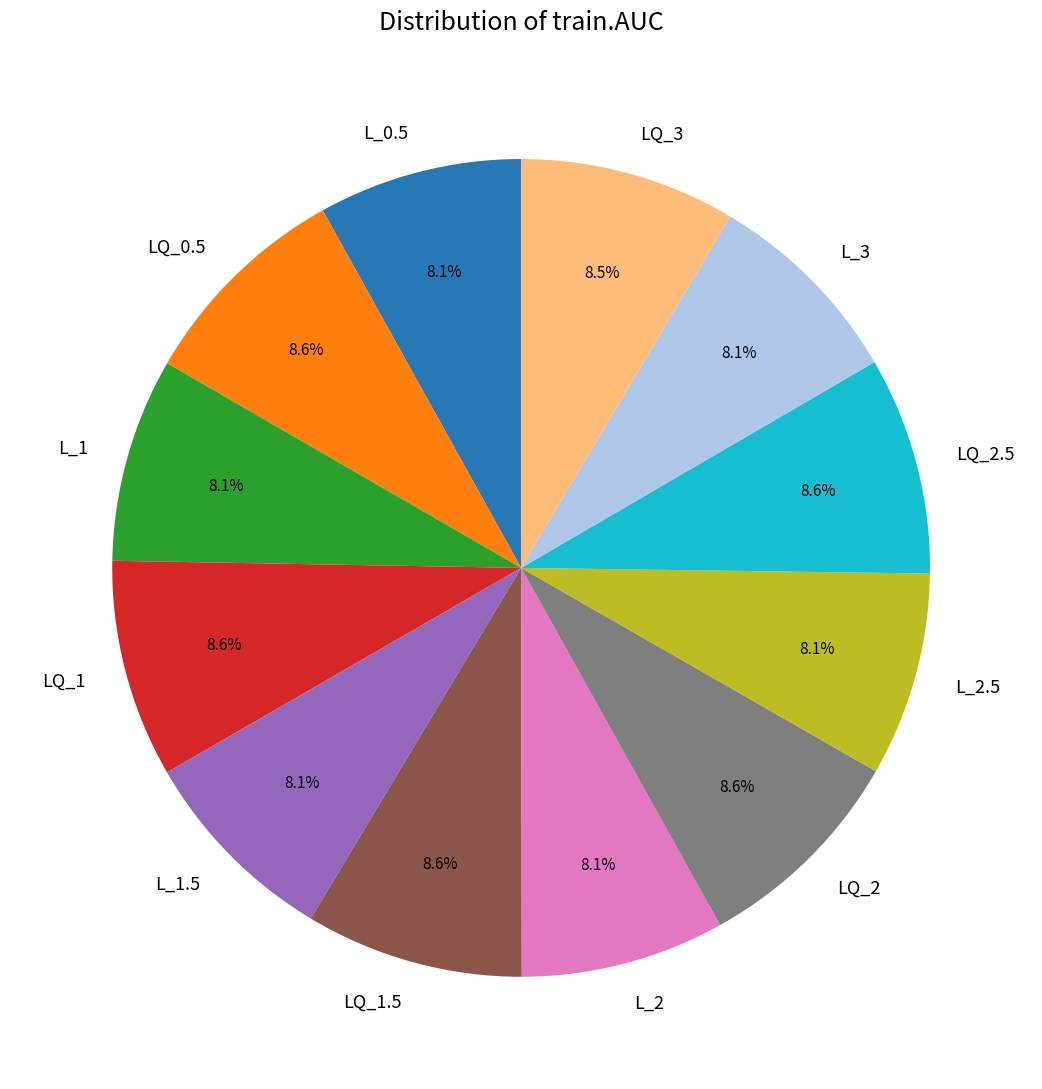

Count the number of slices in the pie.

12